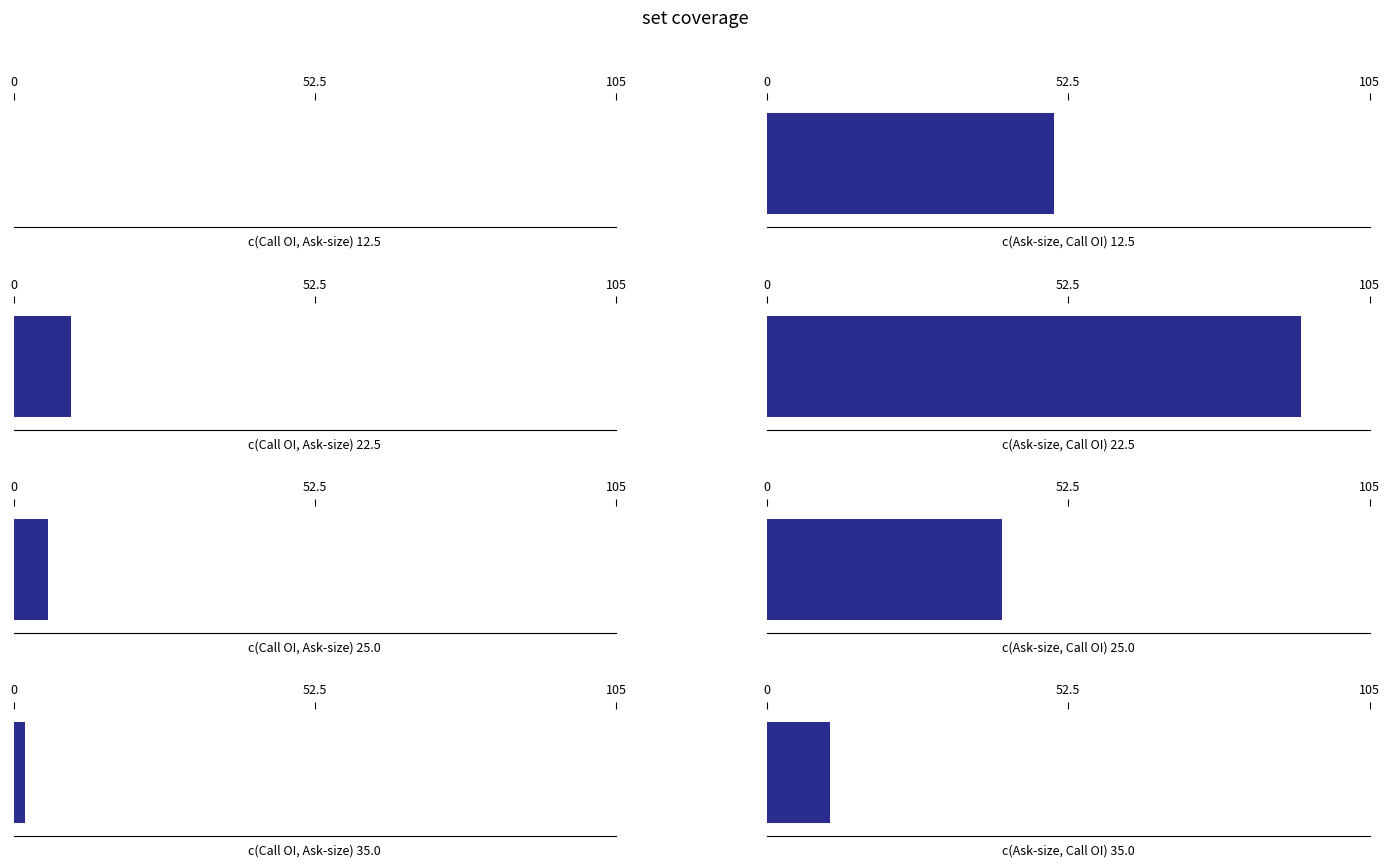

List the series in order of their peak value, highest first.

Call ask_size, Call open_interest